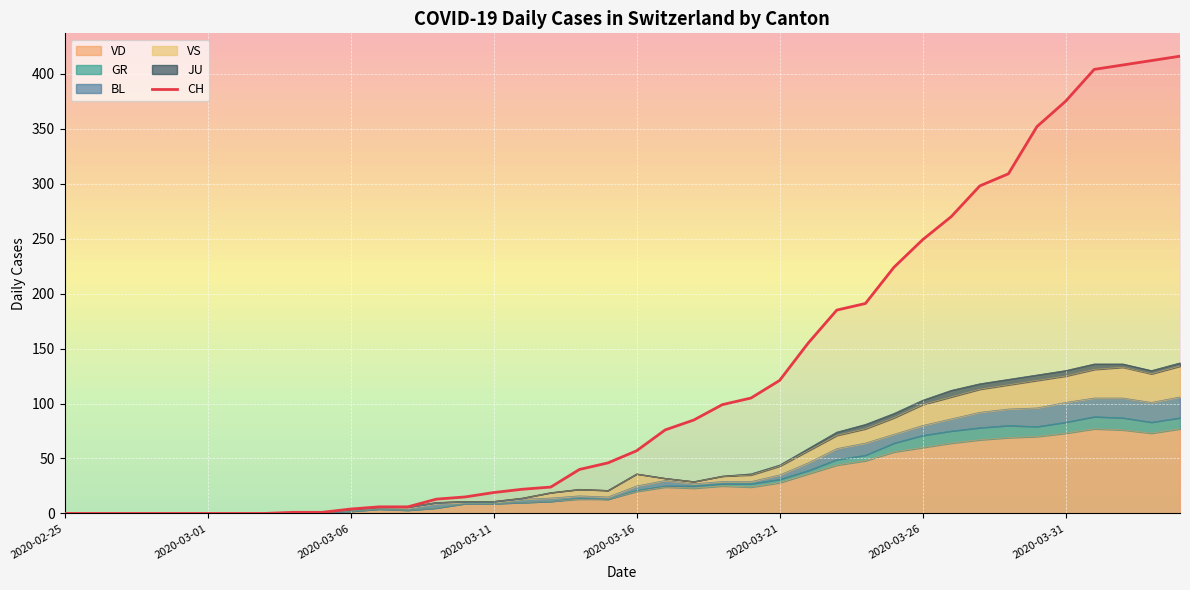

At which category does the chart reach its peak across all series?

39